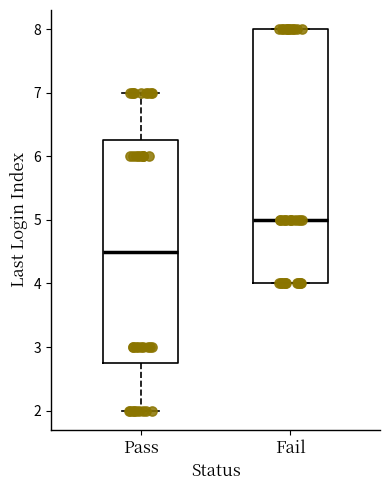

Reading left to right, transcribe this box plot: for each box, give where its median line is, the range the box spans, and where its two whiskers end, as read against the y-axis. The values are not printed on the chart, so give them approximately, as read against the axis.

Pass: median 4.5, box 2.8 to 6.3, whiskers 2.0 to 7.0
Fail: median 5.0, box 4.0 to 8.0, whiskers 4.0 to 8.0